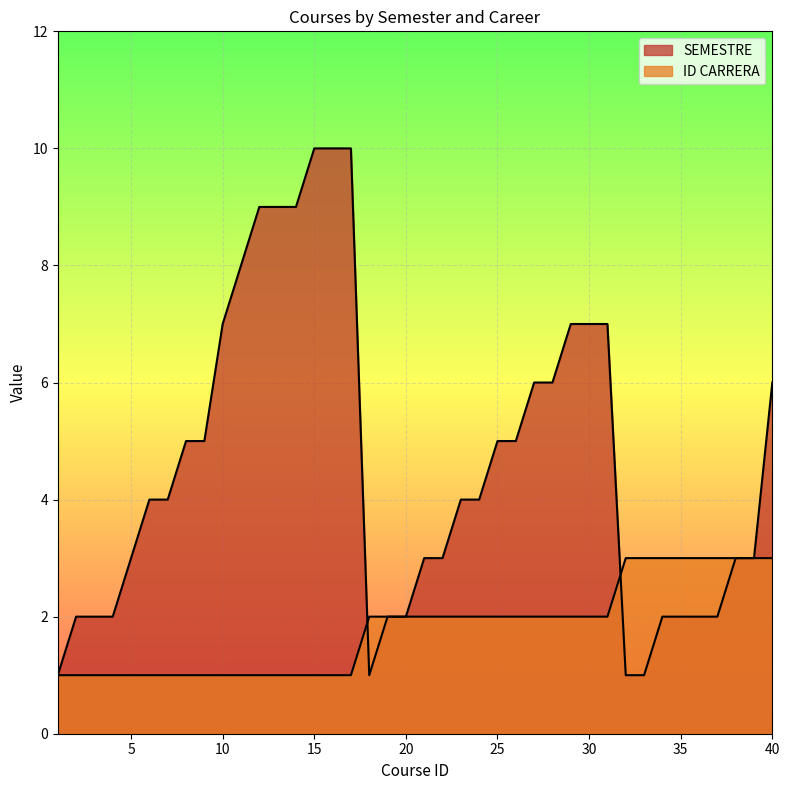

What is the difference between the maximum and minimum values in the ID CARRERA series?

2